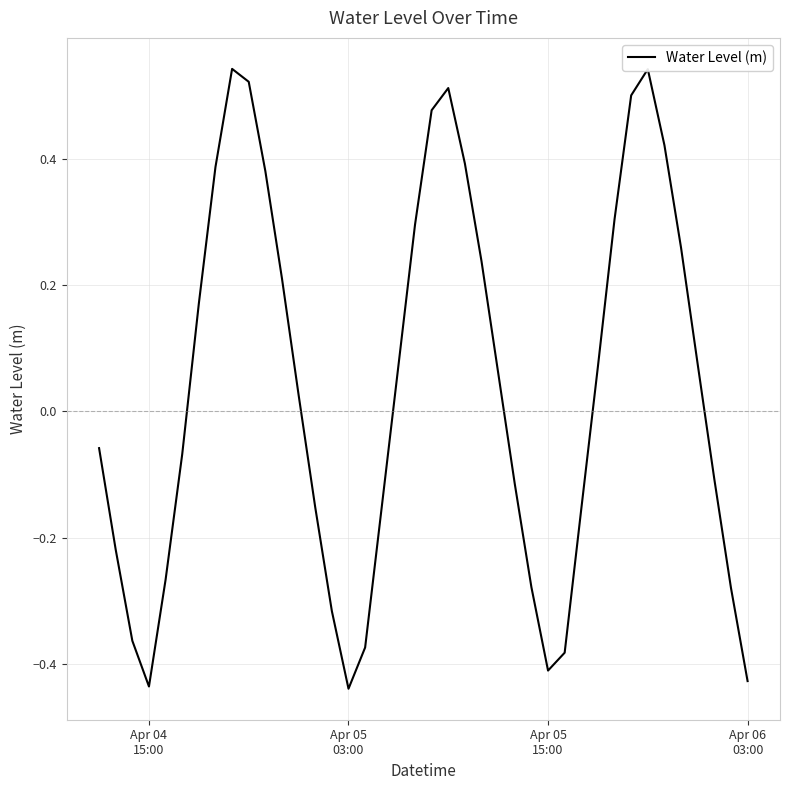

What is the difference between the maximum and minimum values?

1.0